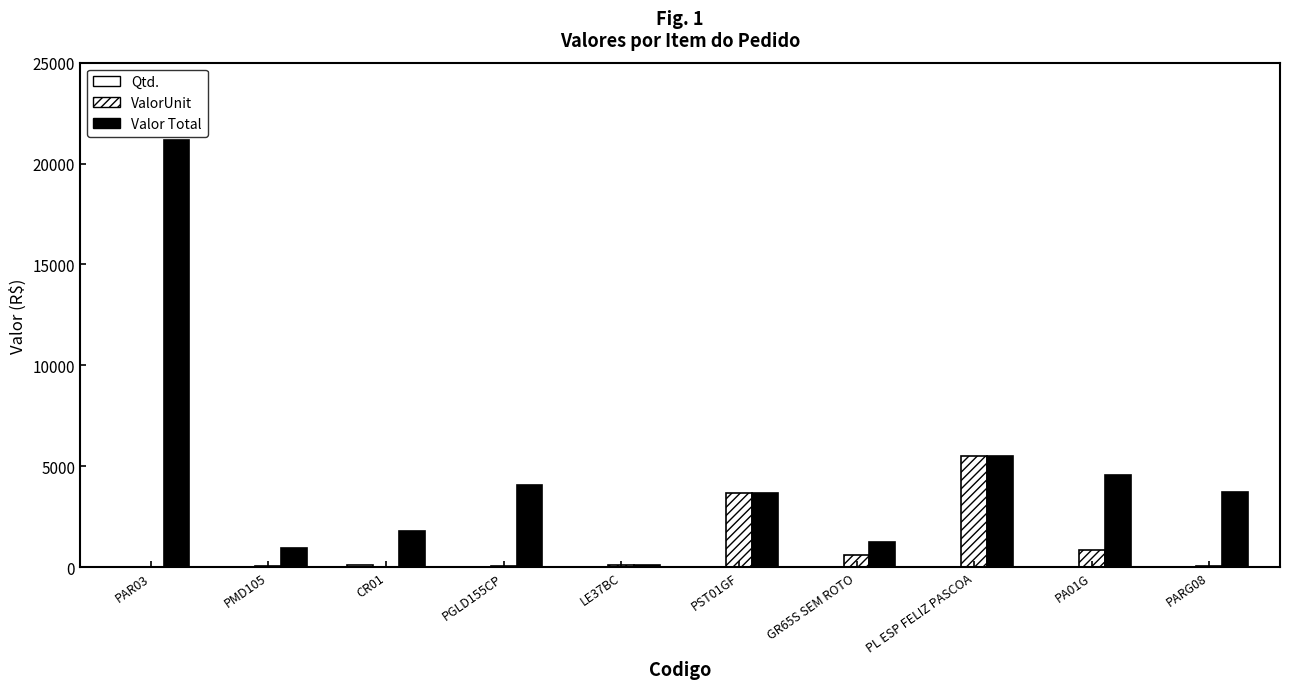

Reading right to left, what are all the values shown in this chart?

Qtd.: 1.0	1.0	1.0	2.0	1.0	1.0	1.0	100.0	16.0	1.0
ValorUnit: 55.0	864.0	5501.3	609.0	3649.4	114.4	39.0	17.9	58.5	0.0
Valor Total: 3729.8	4555.9	5501.3	1218.0	3649.4	114.4	4042.2	1788.0	936.0	21170.0